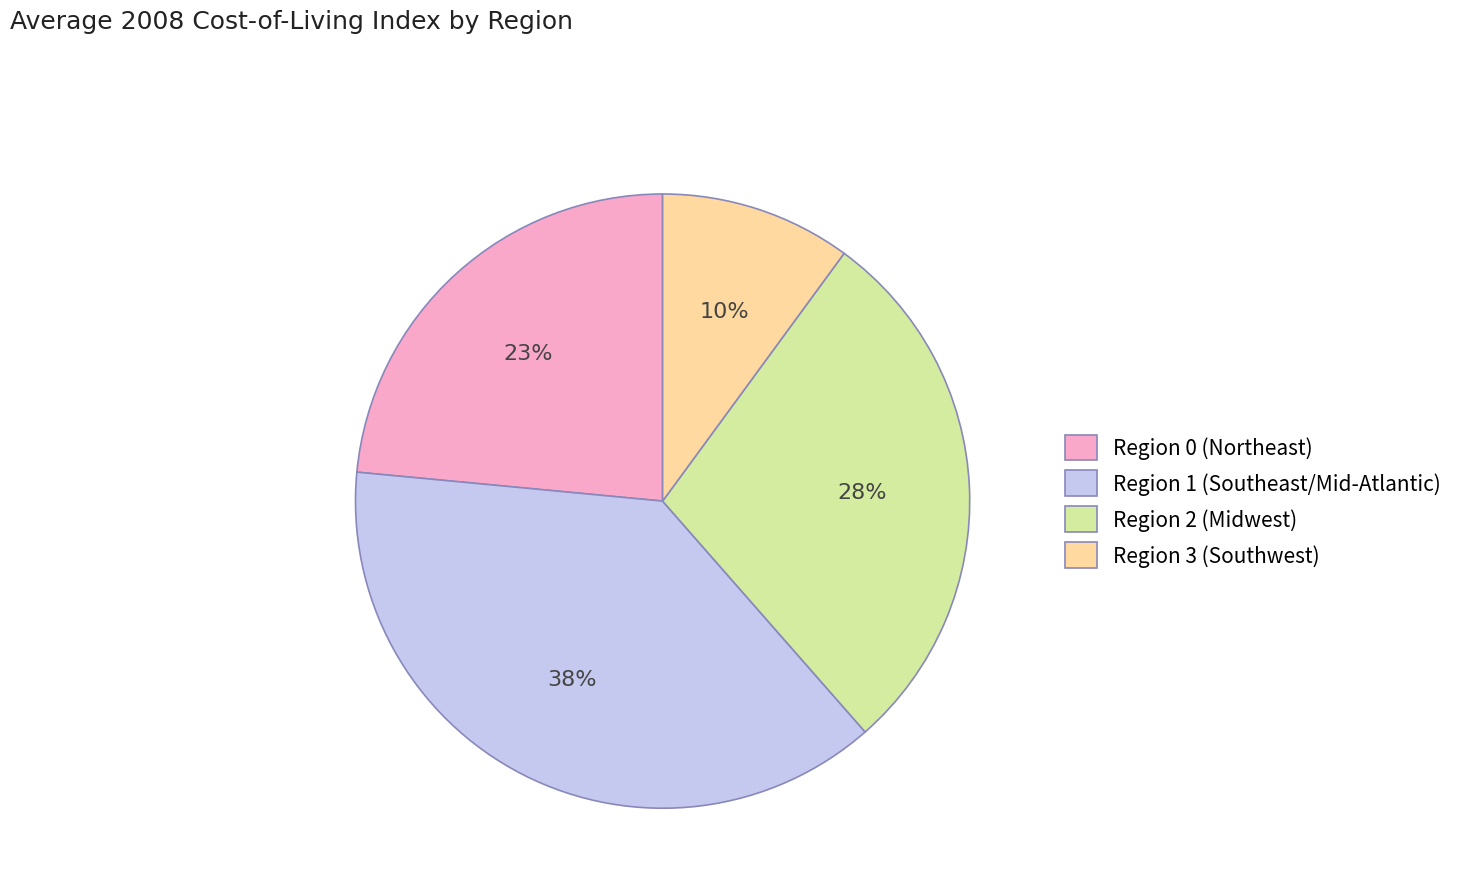

Is Region 1 (Southeast/Mid-Atlantic) the majority of the pie?

No